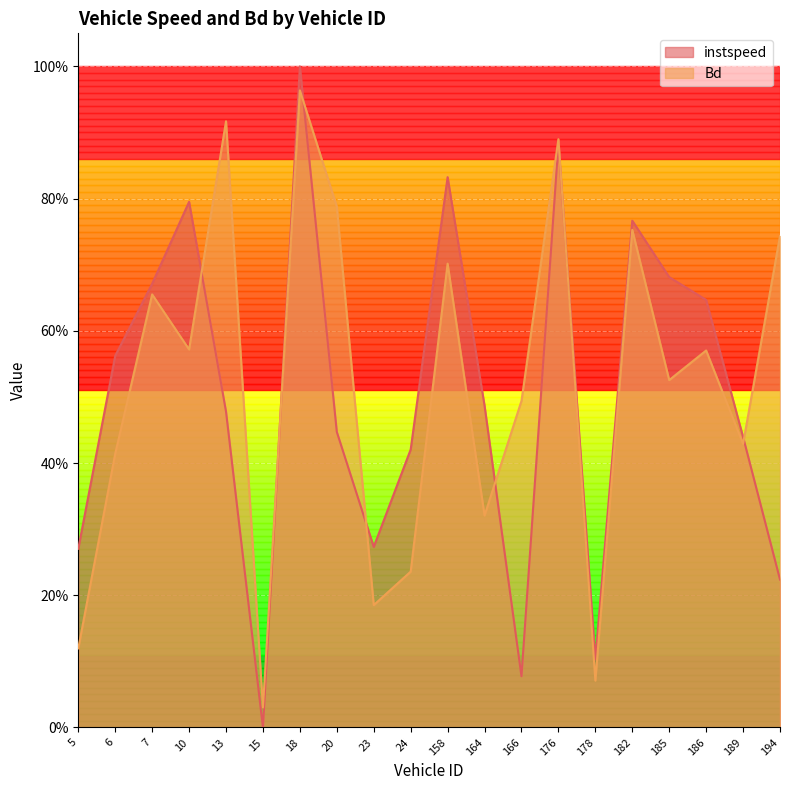

Does the chart display data point markers on the line(s)?

No